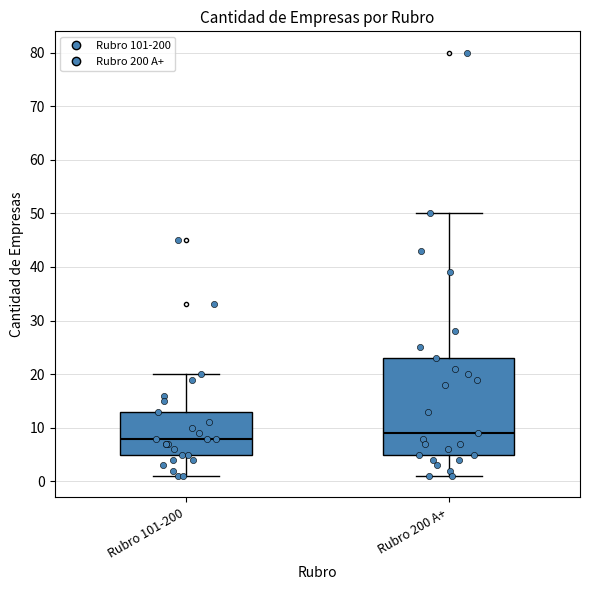

Which box's median line is the highest?

Rubro 200 A+